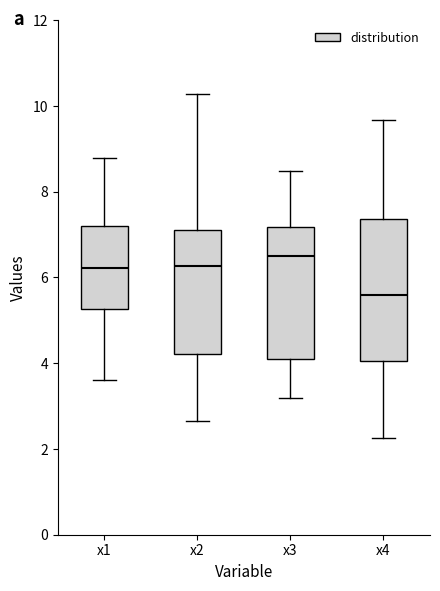

Reading left to right, read every box against the y-axis: the position of its median line, the range the box covers, and the ends of its whiskers. The values are not printed on the chart, so give them approximately, as read against the axis.

x1: median 6.2, box 5.2 to 7.2, whiskers 3.6 to 8.8
x2: median 6.2, box 4.2 to 7.2, whiskers 2.6 to 10.2
x3: median 6.4, box 4.0 to 7.2, whiskers 3.2 to 8.4
x4: median 5.6, box 4.0 to 7.4, whiskers 2.2 to 9.6